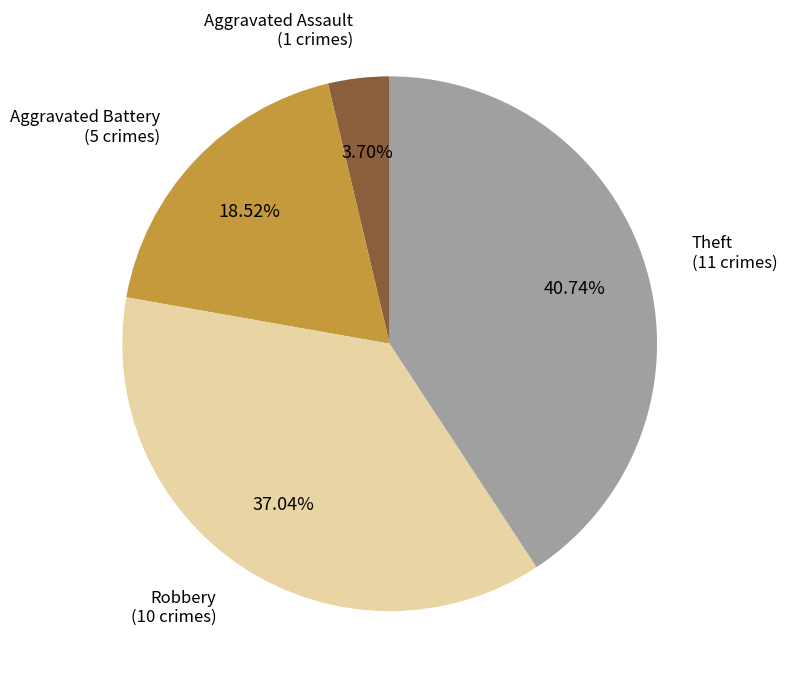

Does any single category account for the majority?

No